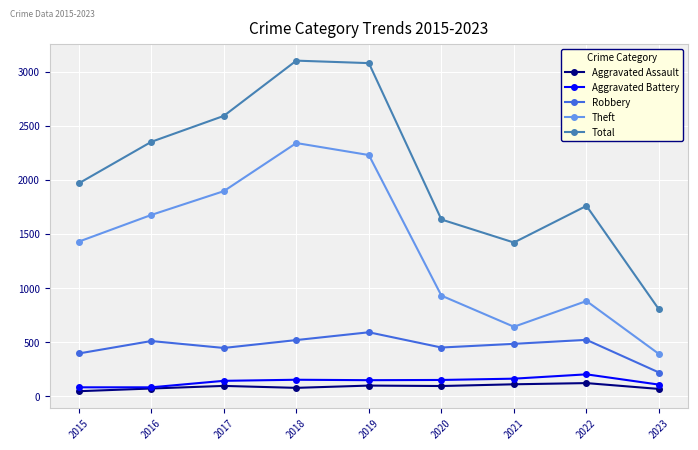

What is the value of the Aggravated Battery point at the 7th from the left?

162